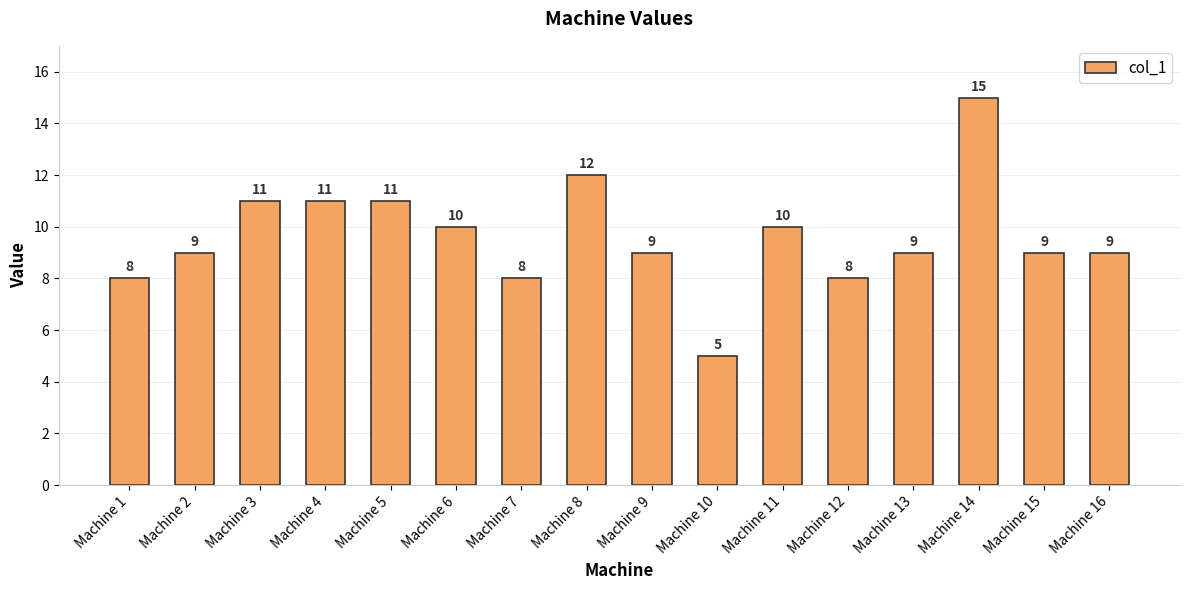

What is the approximate value at Machine 14, to the nearest 5?

15